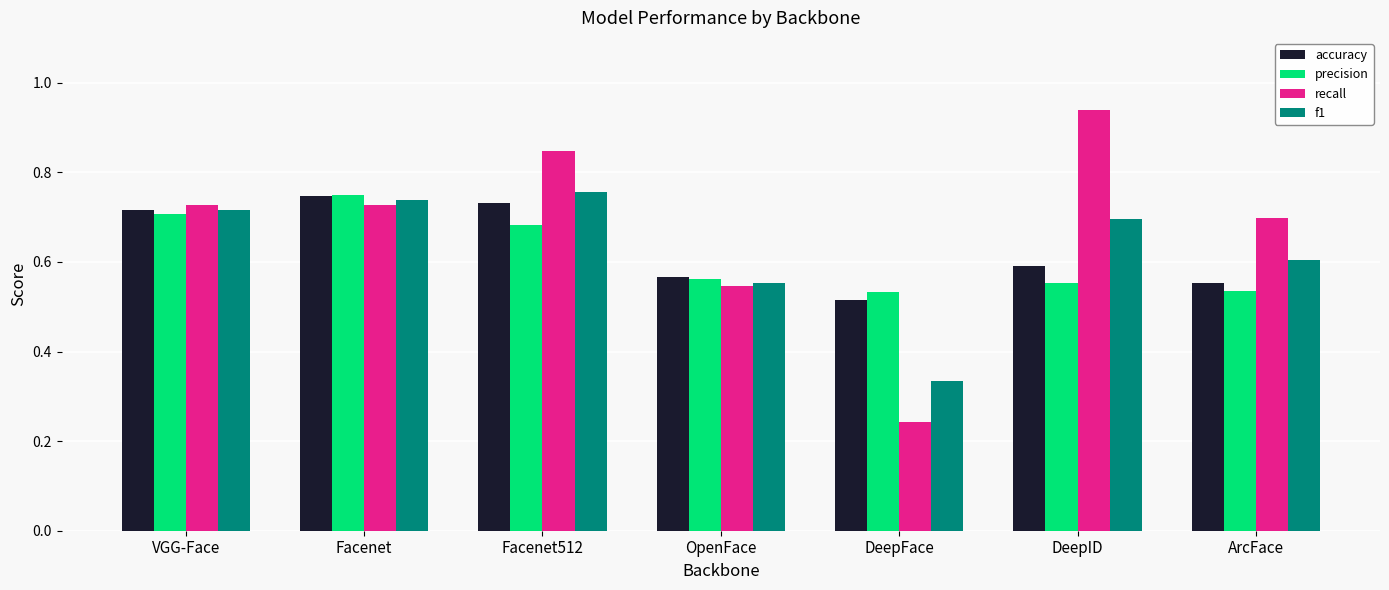

Which series has the largest total across all categories?

recall